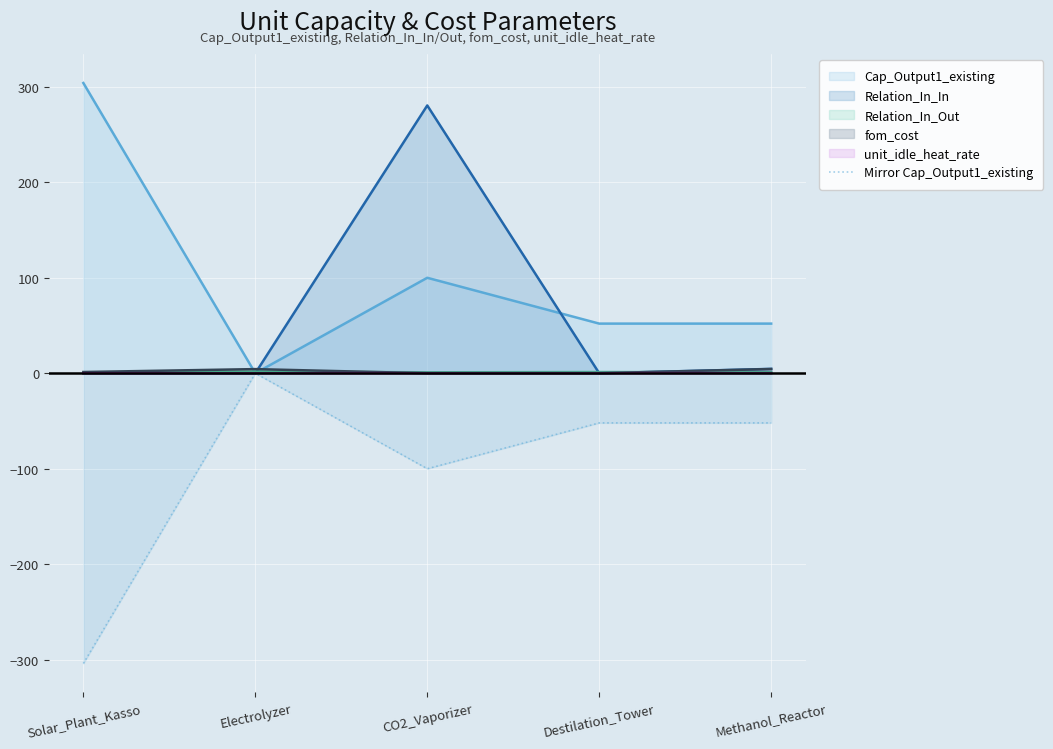

What is the minimum value shown in the chart?

-304.0